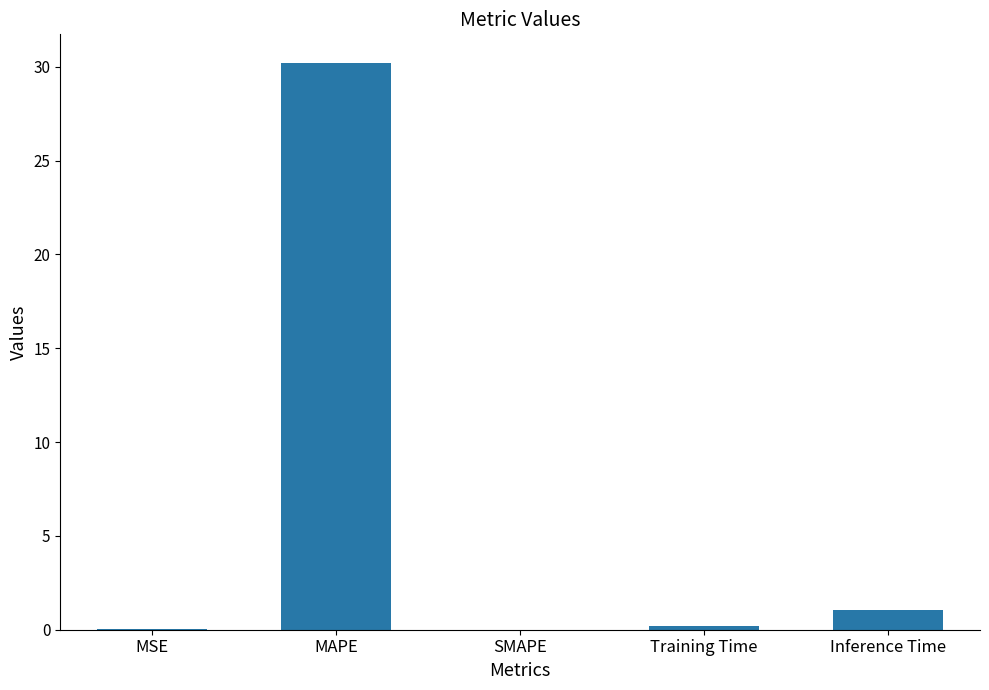

At which label is the value closest to 15?

Inference Time